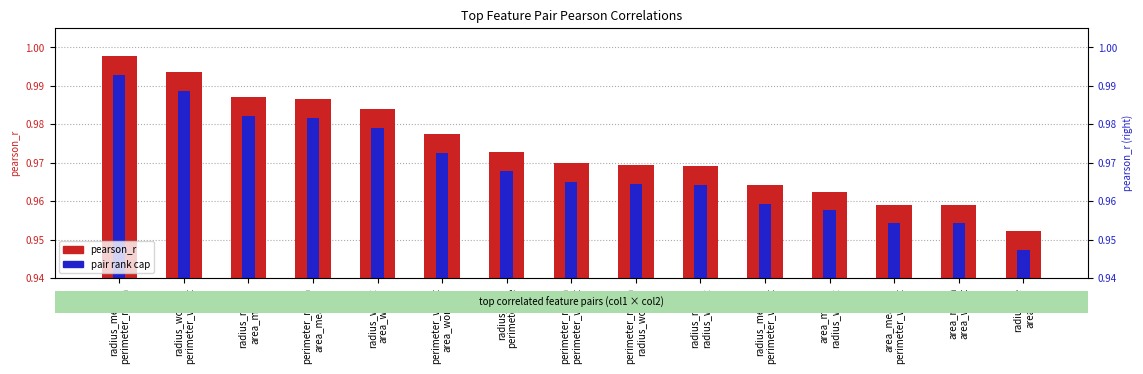

Reading left to right, what are all the values shown in this chart?

pearson_r: radius_mean
perimeter_mean=1.0	radius_worst
perimeter_worst=1.0	radius_mean
area_mean=1.0	perimeter_mean
area_mean=1.0	radius_worst
area_worst=1.0	perimeter_worst
area_worst=1.0	radius_se
perimeter_se=1.0	perimeter_mean
perimeter_worst=1.0	perimeter_mean
radius_worst=1.0	radius_mean
radius_worst=1.0	radius_mean
perimeter_worst=1.0	area_mean
radius_worst=1.0	area_mean
perimeter_worst=1.0	area_mean
area_worst=1.0	radius_se
area_se=1.0
col1–col2 pair rank: radius_mean
perimeter_mean=1.0	radius_worst
perimeter_worst=1.0	radius_mean
area_mean=1.0	perimeter_mean
area_mean=1.0	radius_worst
area_worst=1.0	perimeter_worst
area_worst=1.0	radius_se
perimeter_se=1.0	perimeter_mean
perimeter_worst=1.0	perimeter_mean
radius_worst=1.0	radius_mean
radius_worst=1.0	radius_mean
perimeter_worst=1.0	area_mean
radius_worst=1.0	area_mean
perimeter_worst=1.0	area_mean
area_worst=1.0	radius_se
area_se=0.9